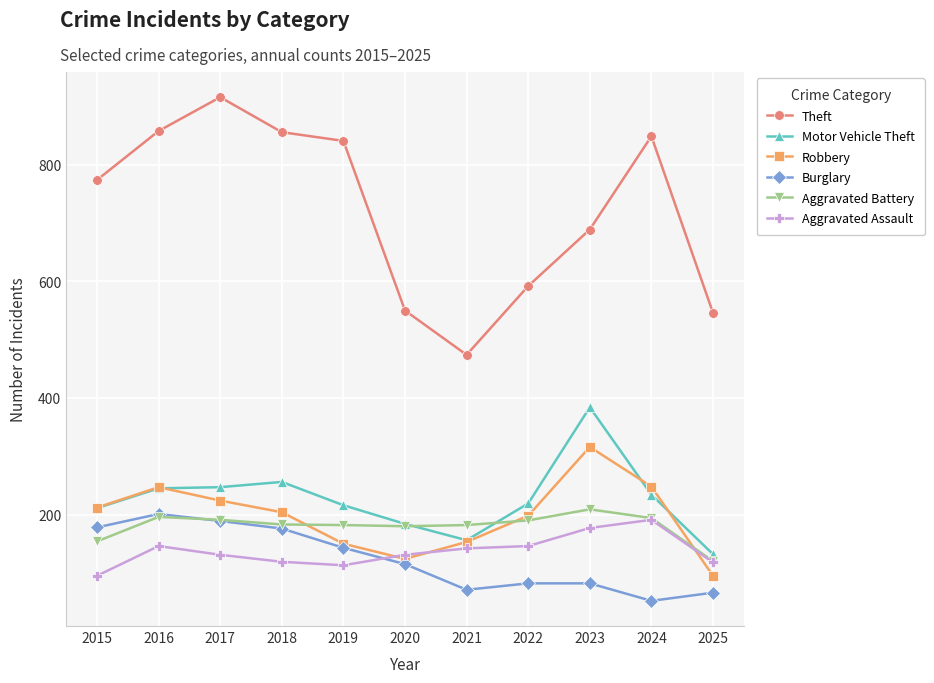

In Robbery, how many points are lower than both neighbors (excluding endpoints)?

1